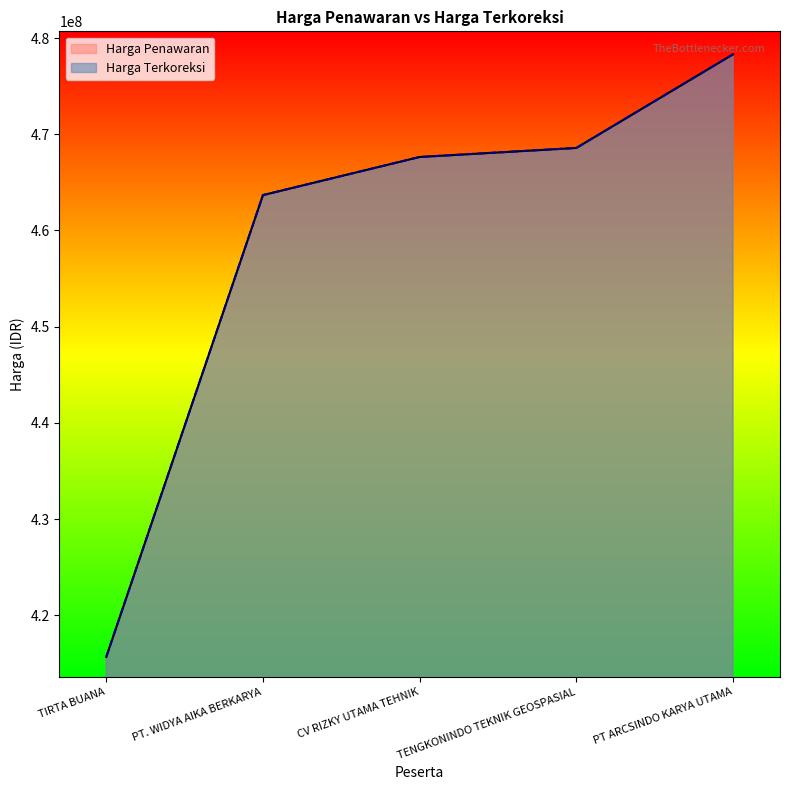

True or false: Harga Penawaran and Harga Terkoreksi intersect in this chart.

False